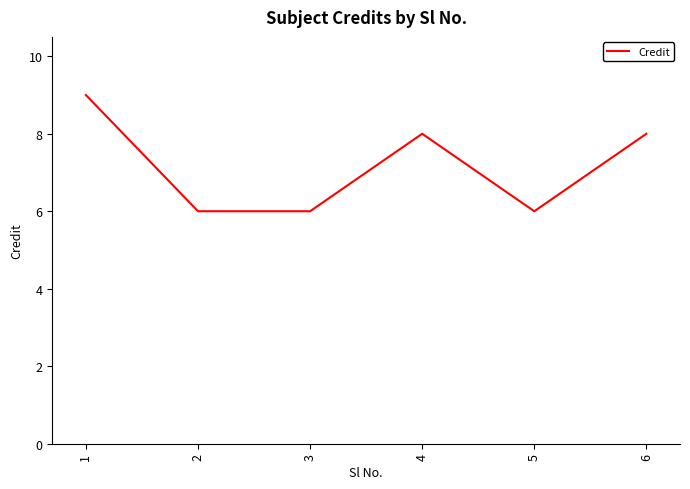

True or false: there are more than 0 points higher than both neighbors.

True